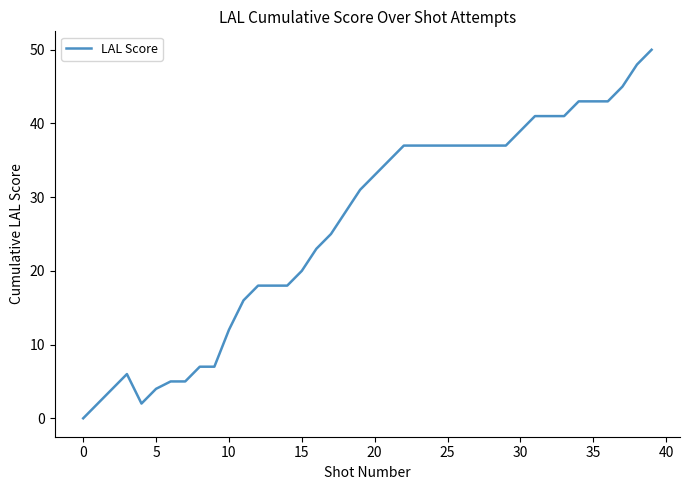

What is the maximum value shown in the chart?

50